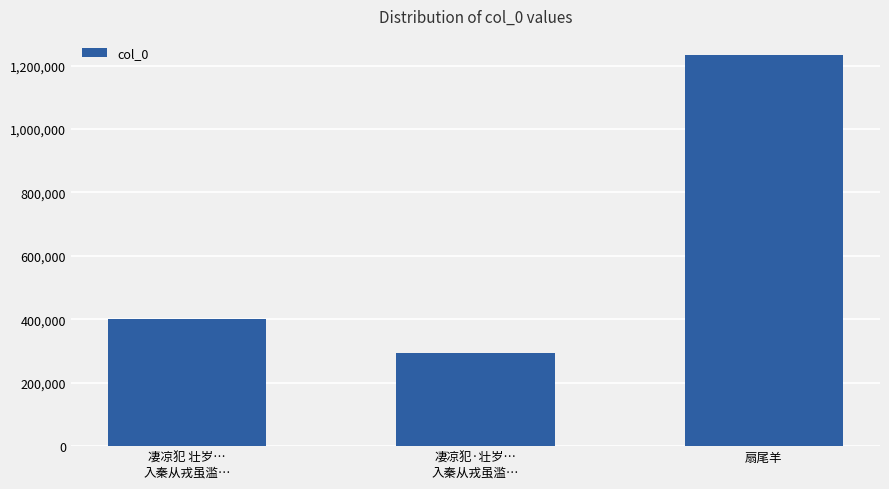

Which has a higher value, 凄凉犯 壮岁…
入秦从戎虽滥… or 扇尾羊?

扇尾羊